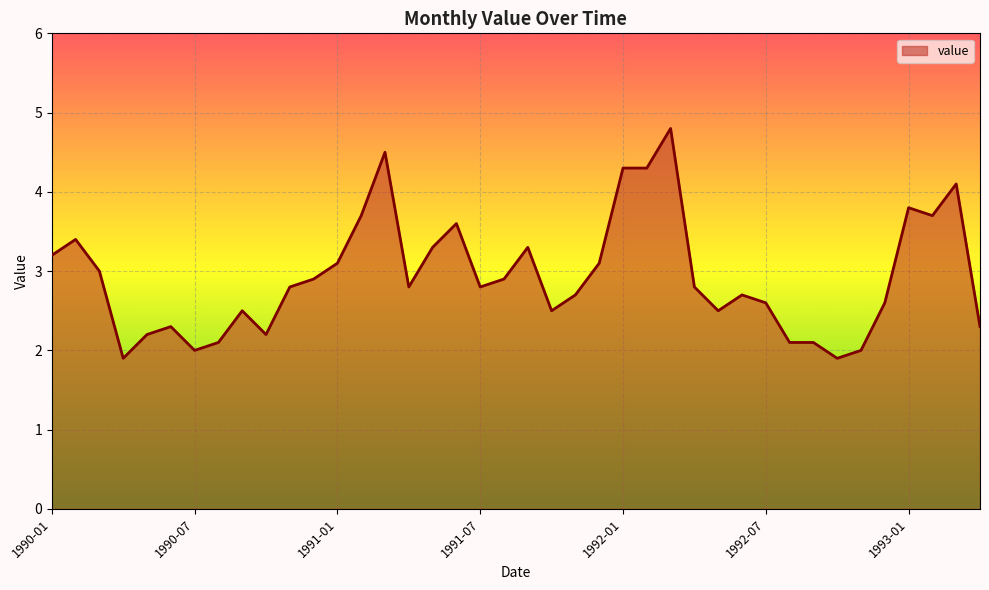

What is the difference between the maximum and minimum values?

2.9